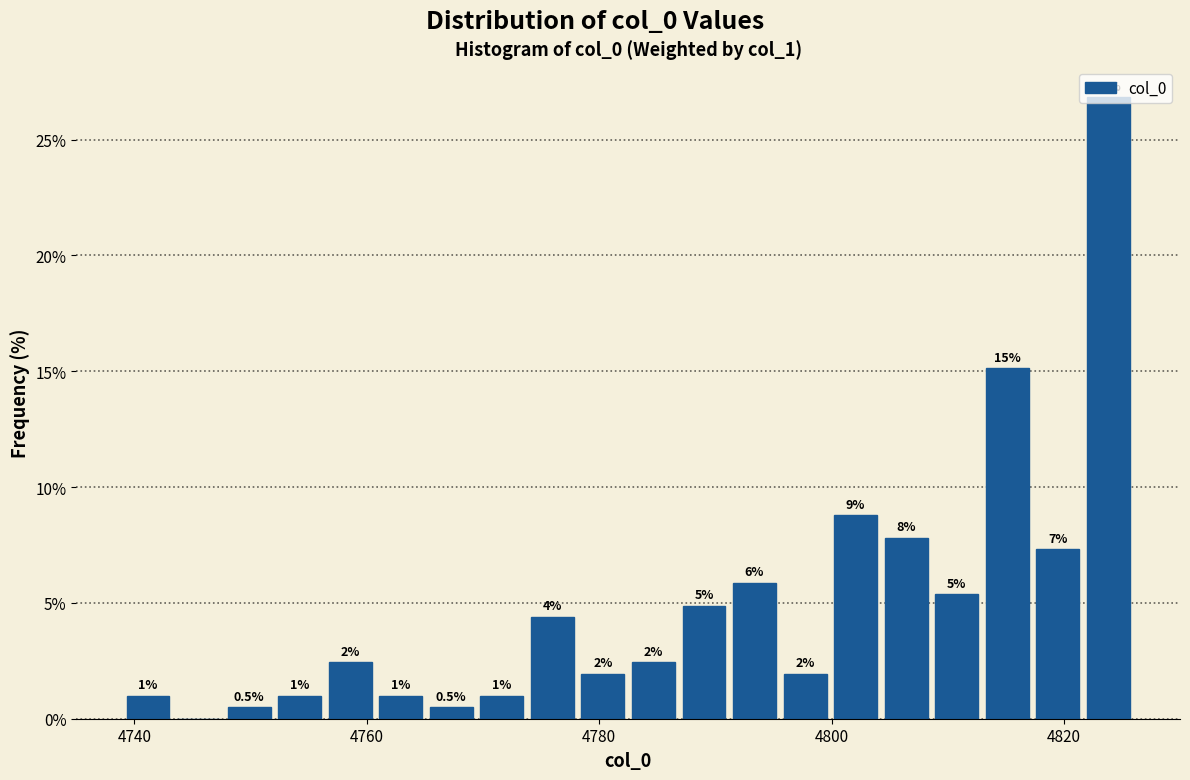

Read against the x-axis, roughly where is the centre of the tallest bar?

4824